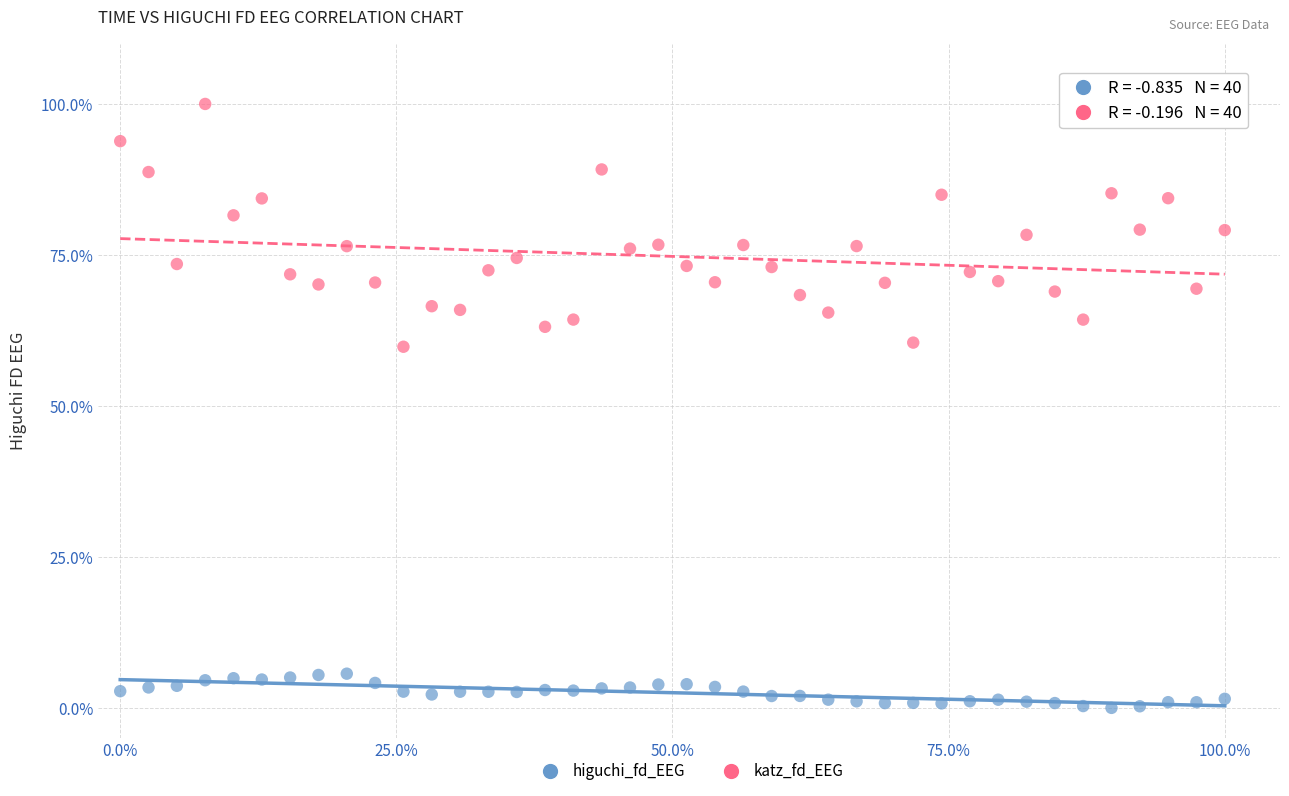

Across all data points, what is the range of Y values (max minus min)?

100.0